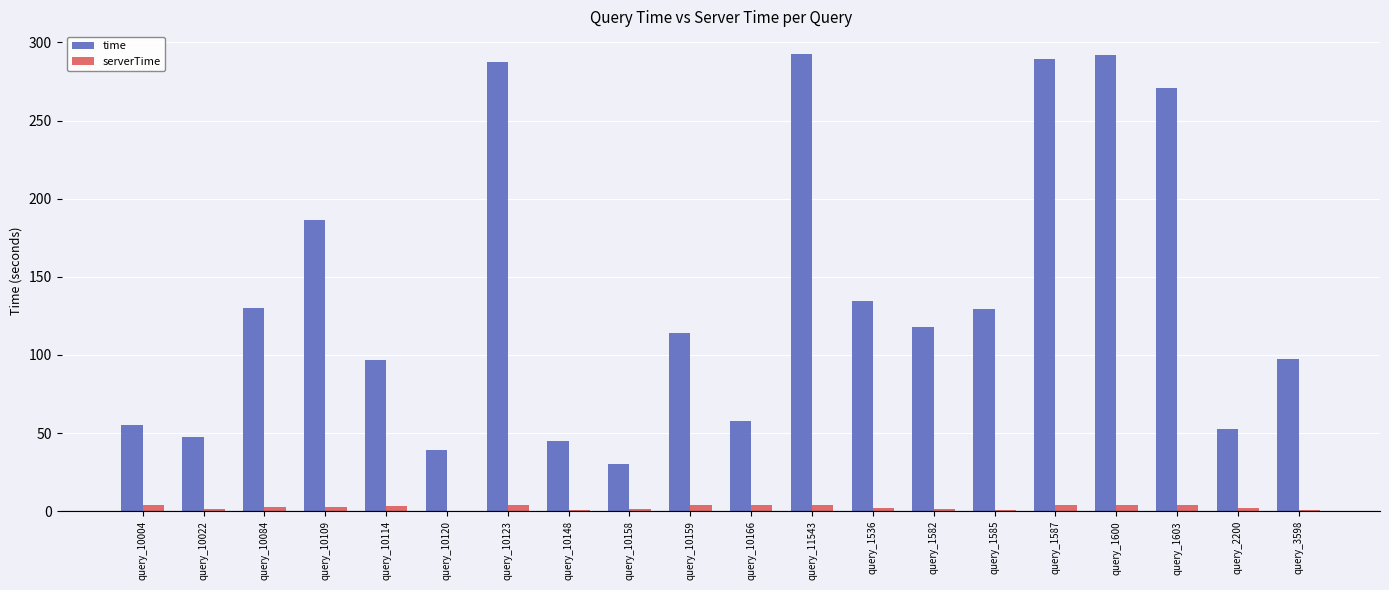

True or false: time has a value of 95.4 at query_10004.

False